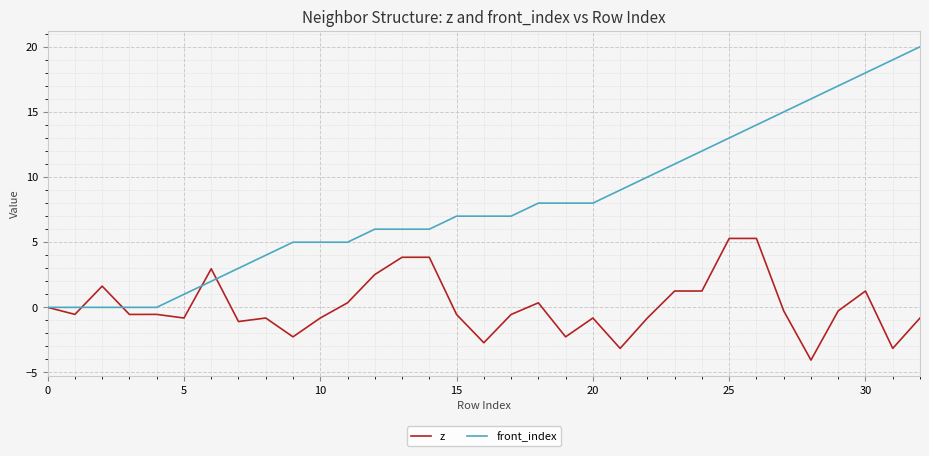

Which series has the largest range (max minus min)?

front_index